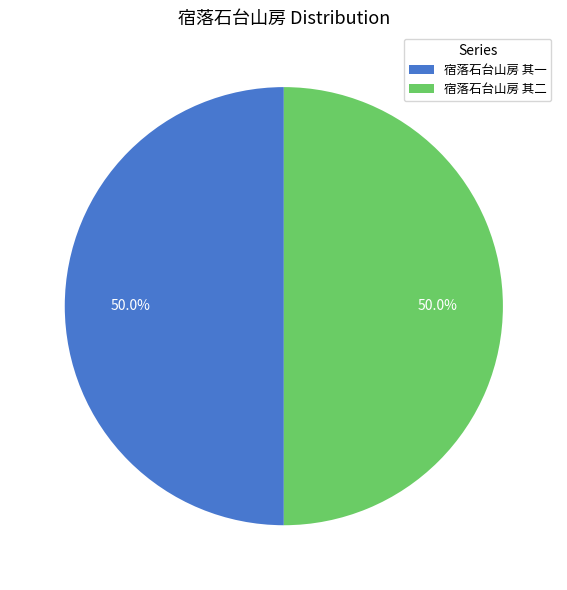

What is the ratio of the value at 宿落石台山房 其一 to the value at 宿落石台山房 其二?

1.0